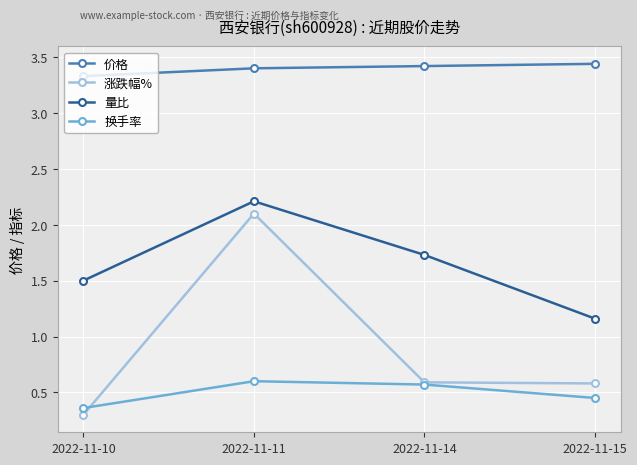

The 价格 series shows 3.4 at 2022-11-15. True or false?

True